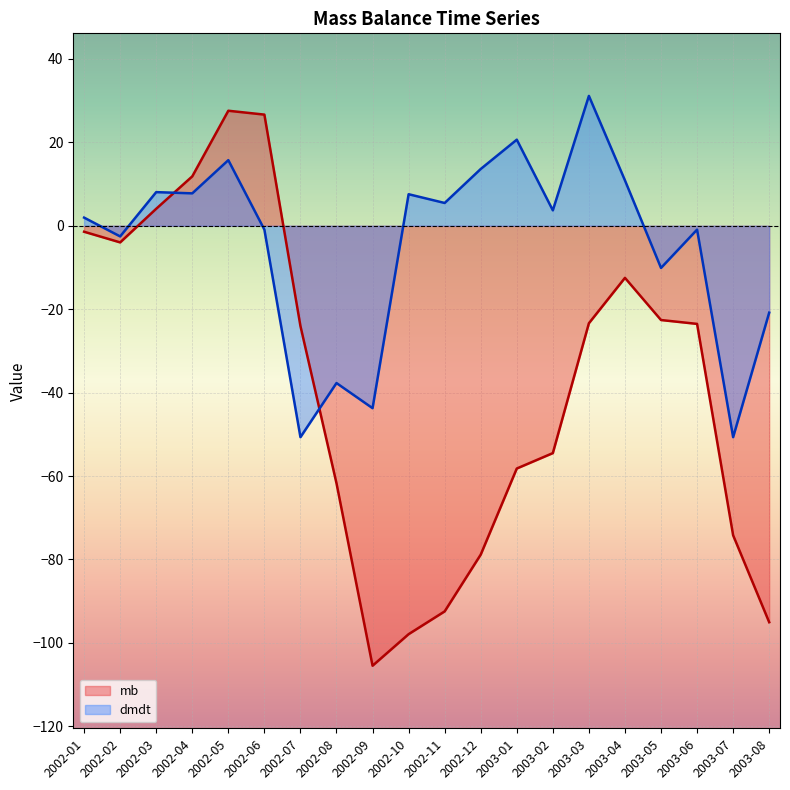

How many categories are shown in the chart?

20